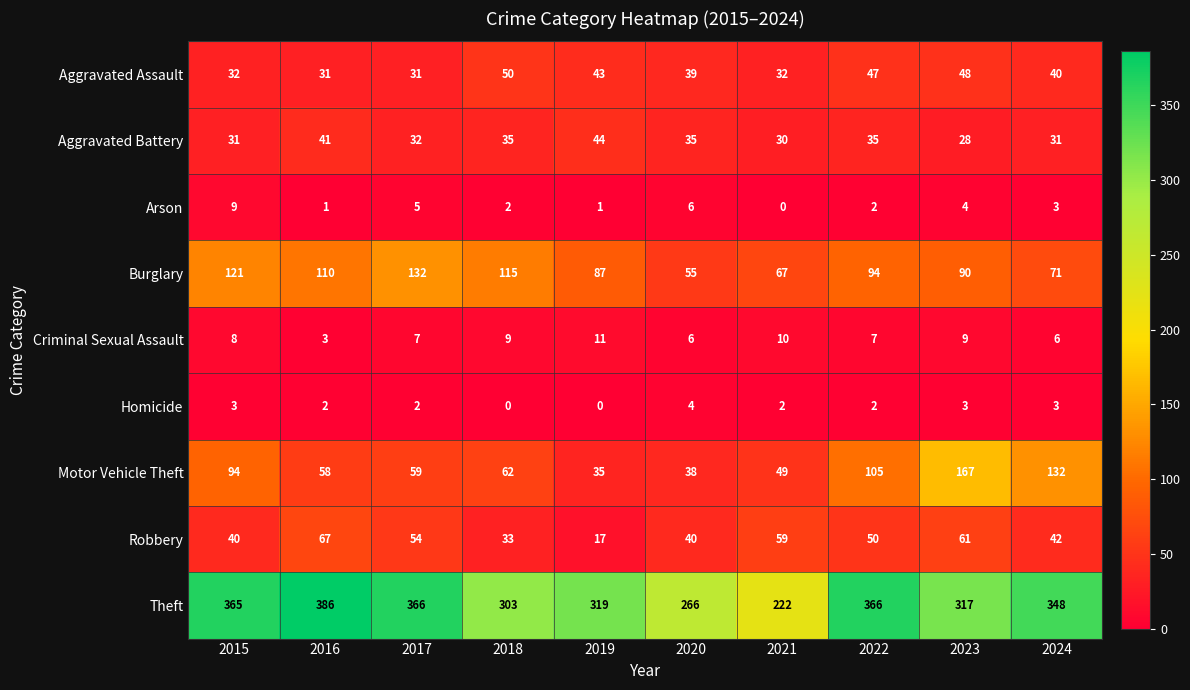

Which series changed the most between 2018 and 2023?

Motor Vehicle Theft